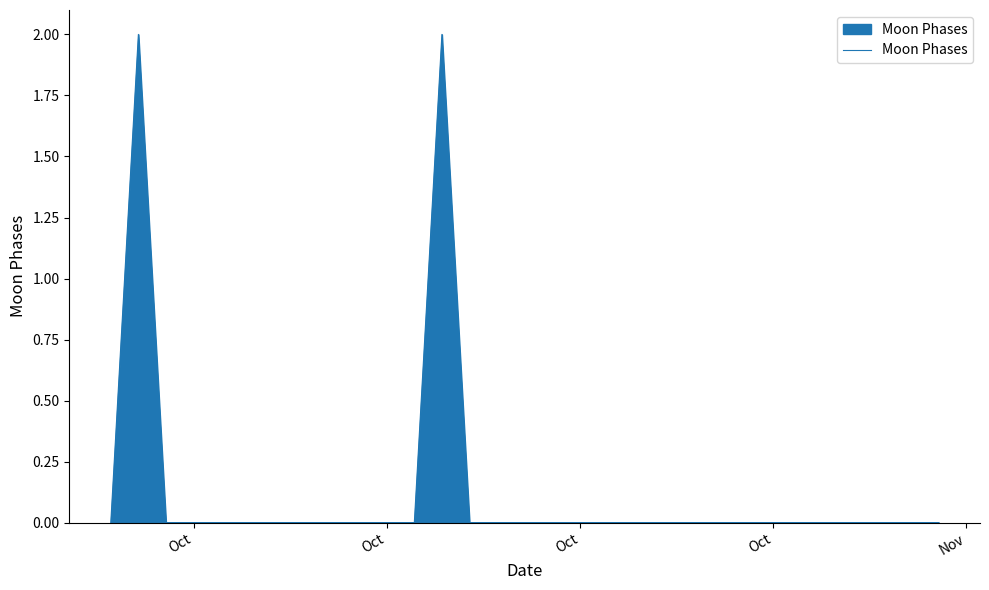

How many lines are shown in the chart?

1